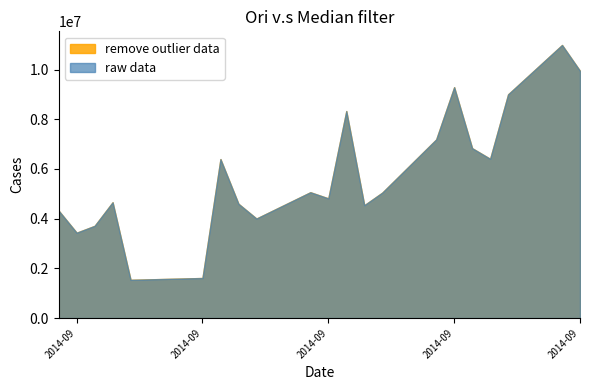

Reading left to right, extract all data points from this chart.

raw data: 2014/09/01=4324404	2014/09/02=3437149	2014/09/03=3712370	2014/09/04=4660722	2014/09/05=1540807	2014/09/09=1613697	2014/09/10=6398836	2014/09/11=4601159	2014/09/12=4006214	2014/09/15=5064887	2014/09/16=4818007	2014/09/17=8331635	2014/09/18=4542549	2014/09/19=5049497	2014/09/22=7189346	2014/09/23=9291282	2014/09/24=6837038	2014/09/25=6409409	2014/09/26=9004282	2014/09/29=10989868	2014/09/30=9947340
remove outlier data: 2014/09/01=4324404	2014/09/02=3437149	2014/09/03=3712370	2014/09/04=4660722	2014/09/05=1540807	2014/09/09=1613697	2014/09/10=6398836	2014/09/11=4601159	2014/09/12=4006214	2014/09/15=5064887	2014/09/16=4818007	2014/09/17=8331635	2014/09/18=4542549	2014/09/19=5049497	2014/09/22=7189346	2014/09/23=9291282	2014/09/24=6837038	2014/09/25=6409409	2014/09/26=9004282	2014/09/29=10989868	2014/09/30=9947340